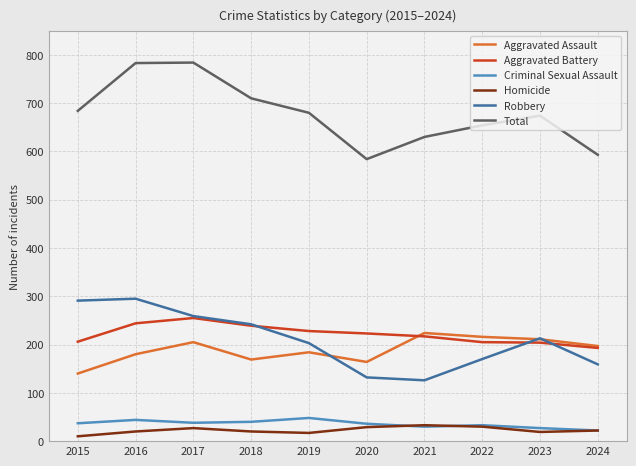

What is the sum of all Aggravated Battery values?

2214